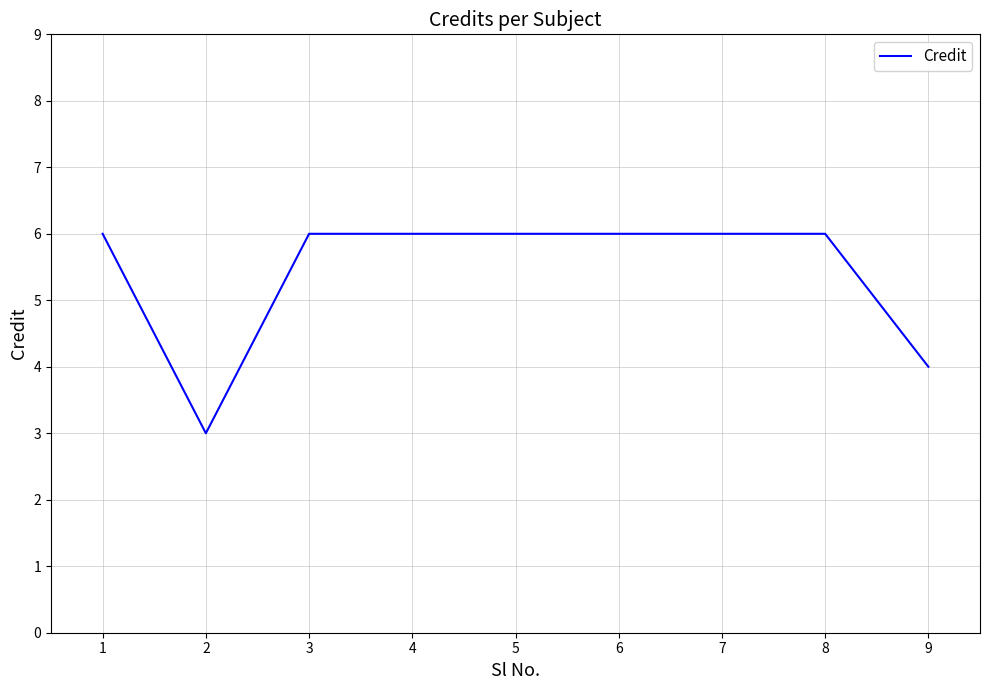

How many lines are shown in the chart?

1